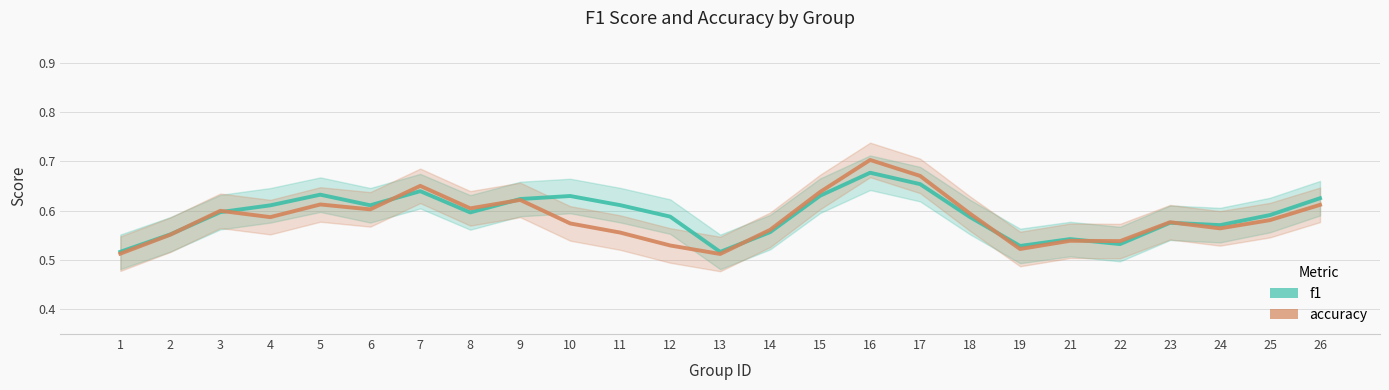

True or false: f1 has more than 1 interior local peaks.

True